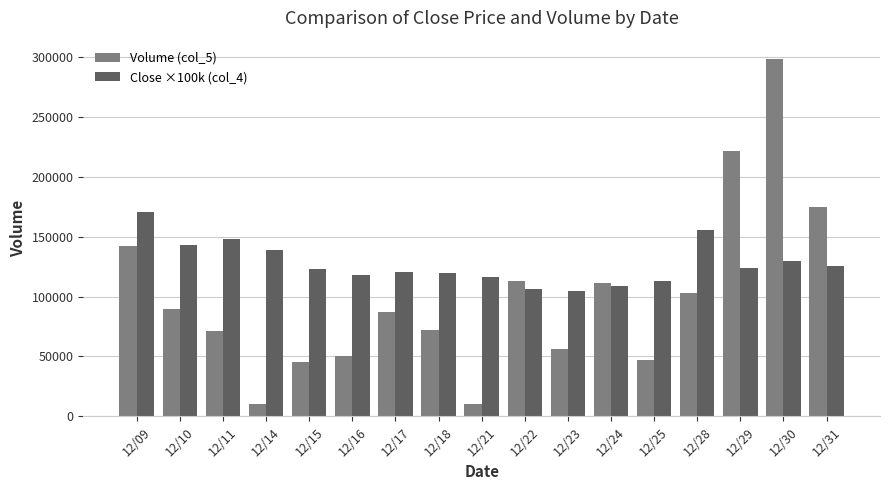

Which series has the largest range (max minus min)?

Volume (col_5)